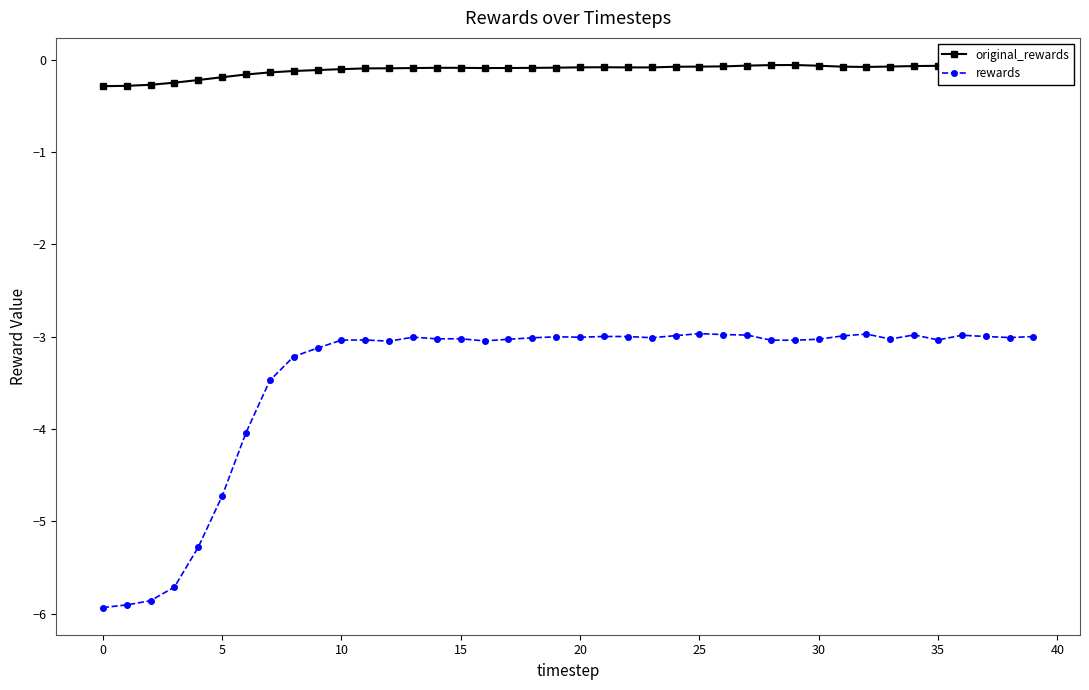

True or false: rewards and original_rewards cross at least once.

False